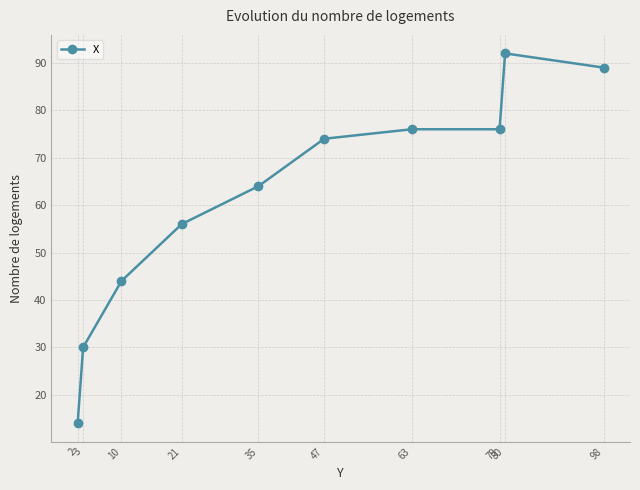

What is the value of the 9th point from the left?

92